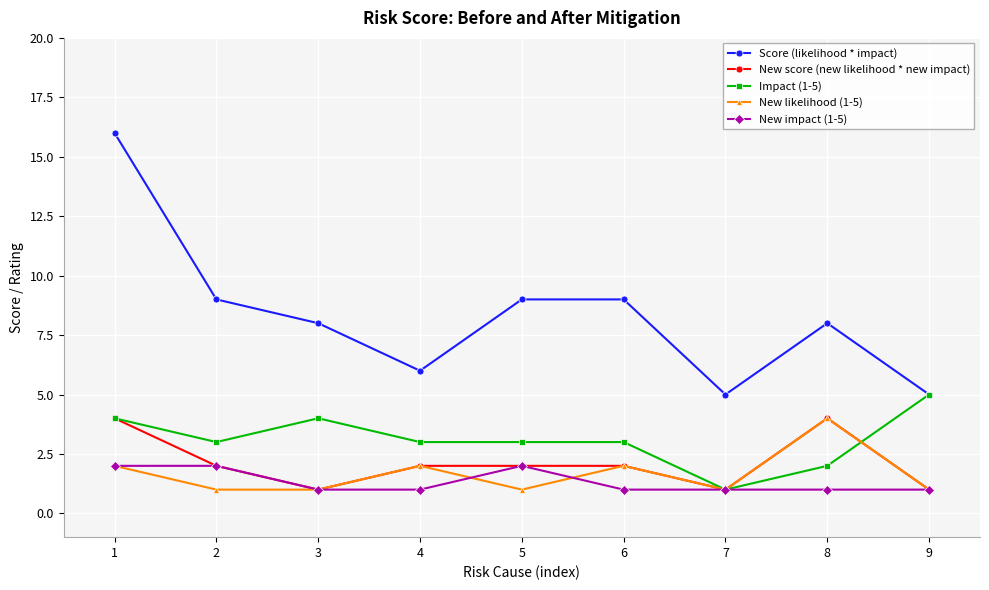

True or false: Score (likelihood * impact) and New impact (1-5) intersect in this chart.

False